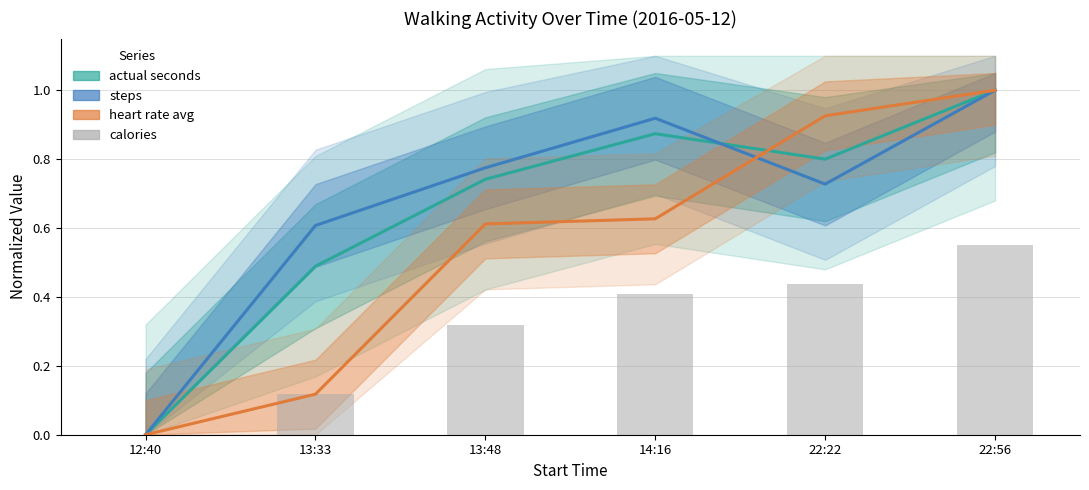

Does the chart contain stacked bars?

No